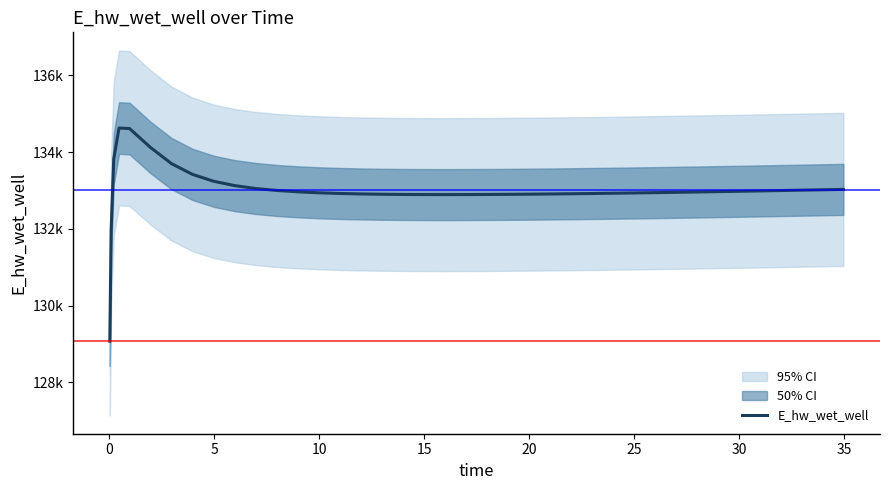

Reading left to right, list all the values displayed in this chart.

129070.3	131970.0	133826.0	134628.1	134615.5	134121.3	133700.5	133420.0	133242.0	133127.9	133052.6	133001.4	132965.7	132940.4	132922.5	132910.0	132901.6	132896.3	132893.5	132892.7	132893.6	132895.8	132899.2	132903.5	132908.7	132914.6	132921.1	132928.2	132935.7	132943.7	132947.8	132956.3	132965.2	132974.3	132983.7	132988.4	132998.2	133008.1	133018.2	133028.5